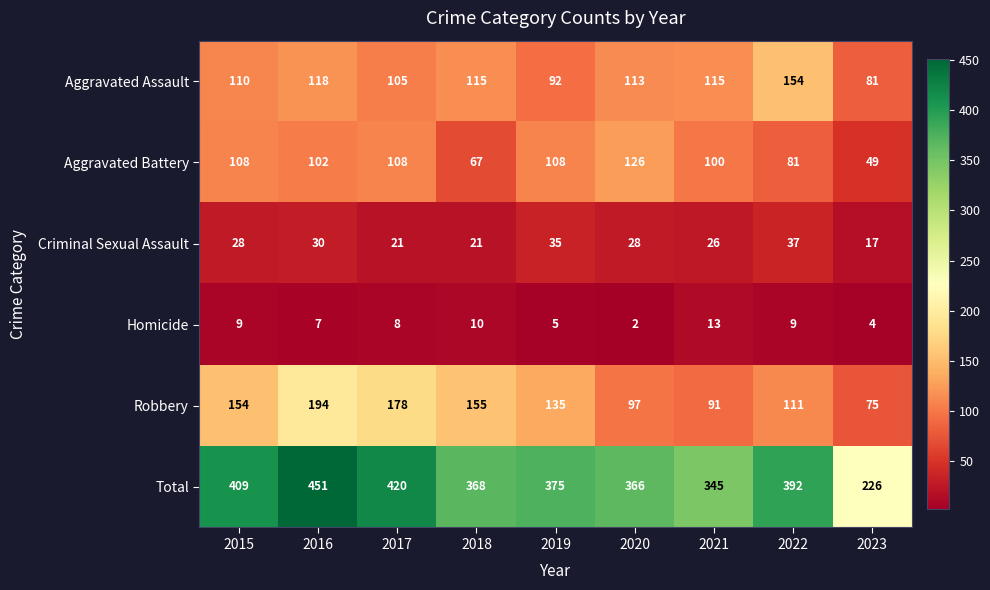

What is the spread (max minus min) of values at 2020?

364